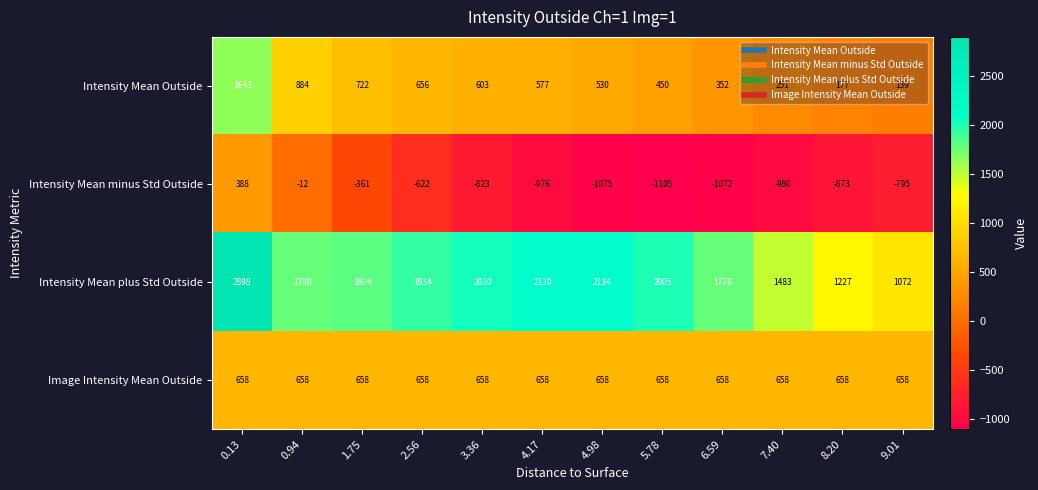

At which category is the sum across all series the highest?

0.13